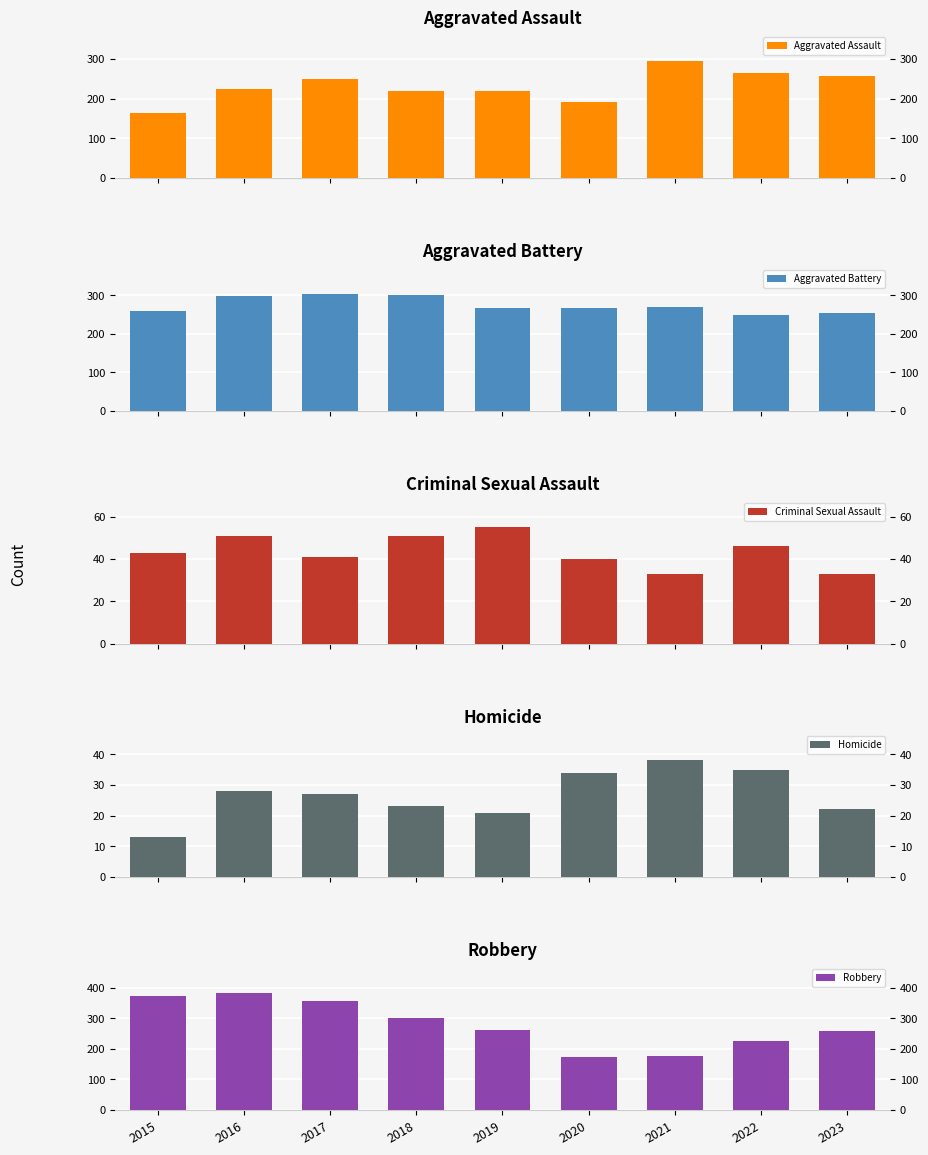

Where does the Aggravated Assault series first go above 225?

2017